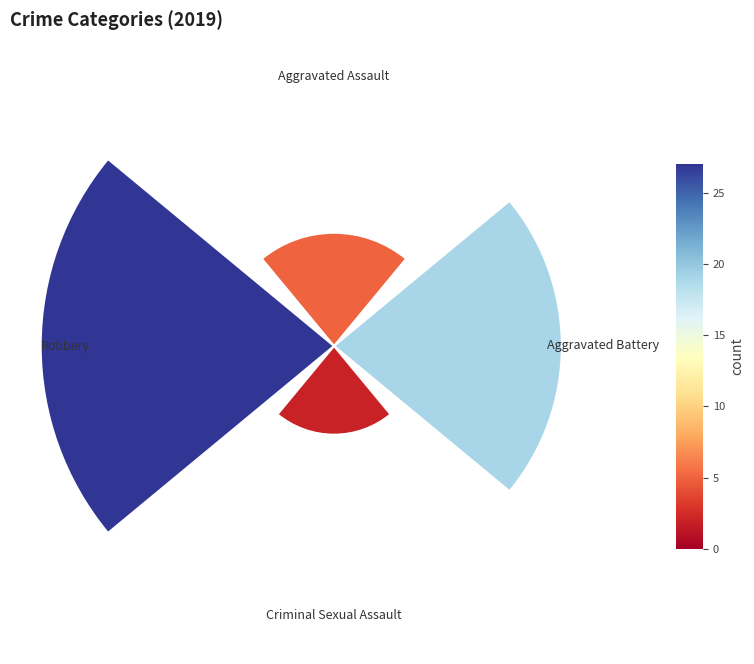

Is it true that Robbery is 41% of the pie?

True